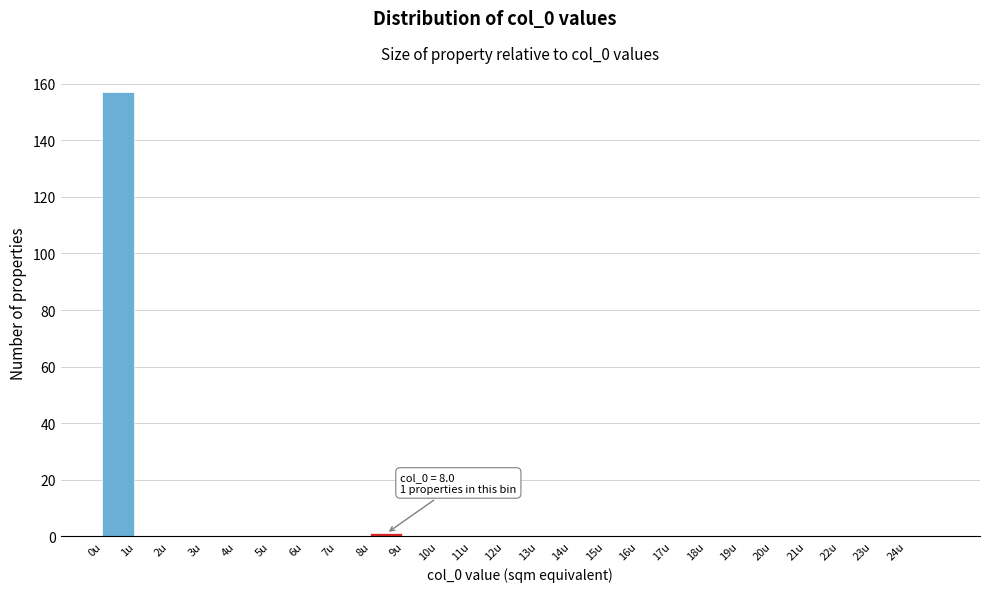

Over which range of the x-axis is the bar tallest?

0 to 1